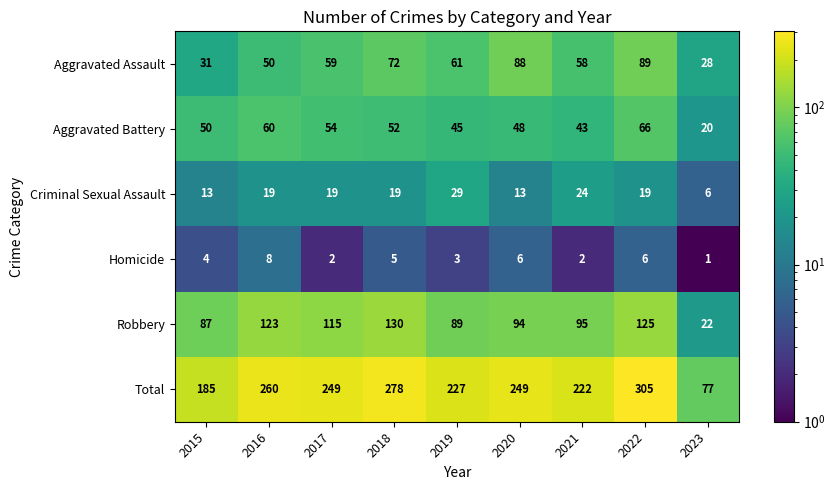

What is the greatest value displayed?

305